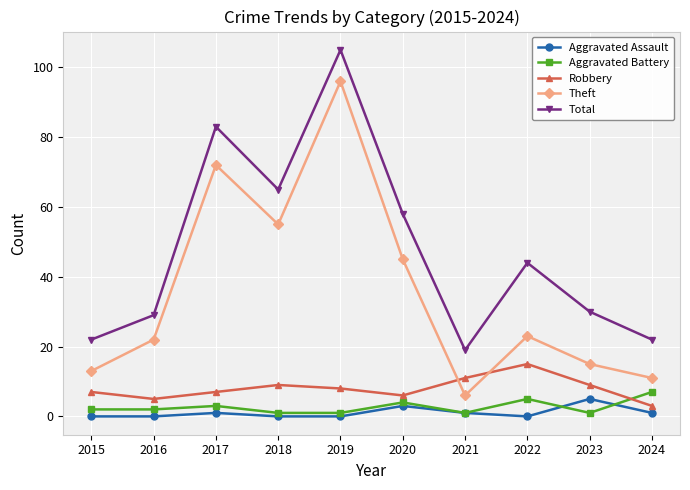

How many interior local valleys does the Total series have?

2